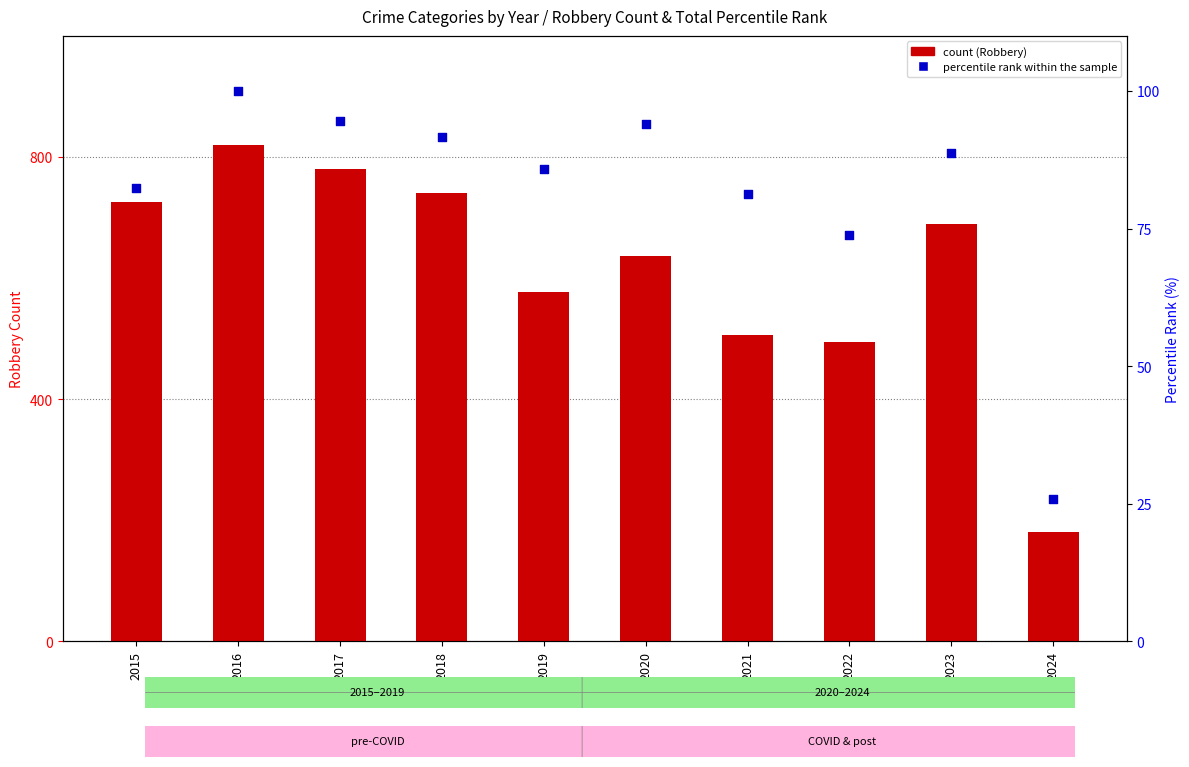

What is the change in value from 2016 to 2019?

-14.1